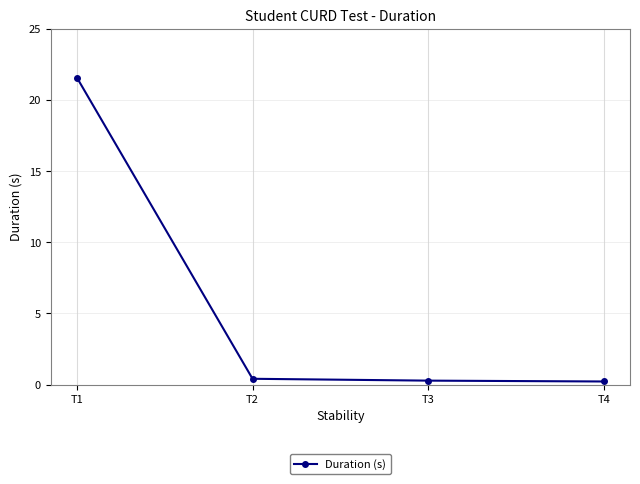

The chart shows a value of 0.4 at T2. True or false?

True